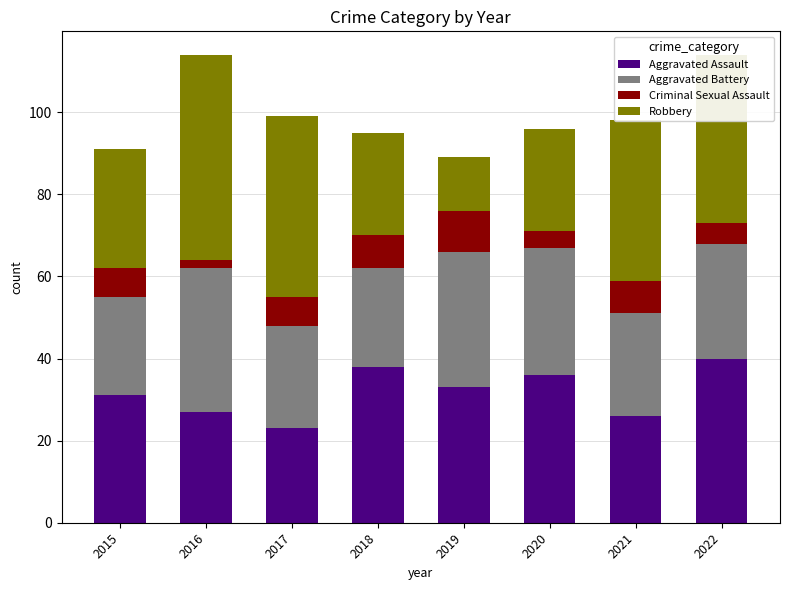

Is it true that Aggravated Assault equals 46 at 2016?

False